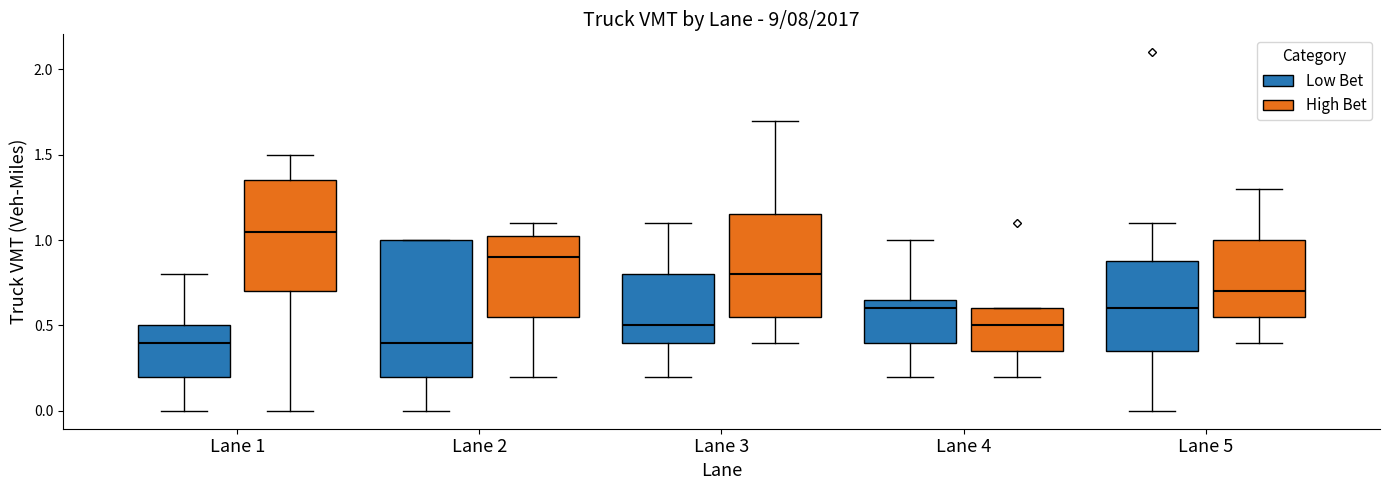

Which box has the highest median line?

Lane 1 (High Bet)